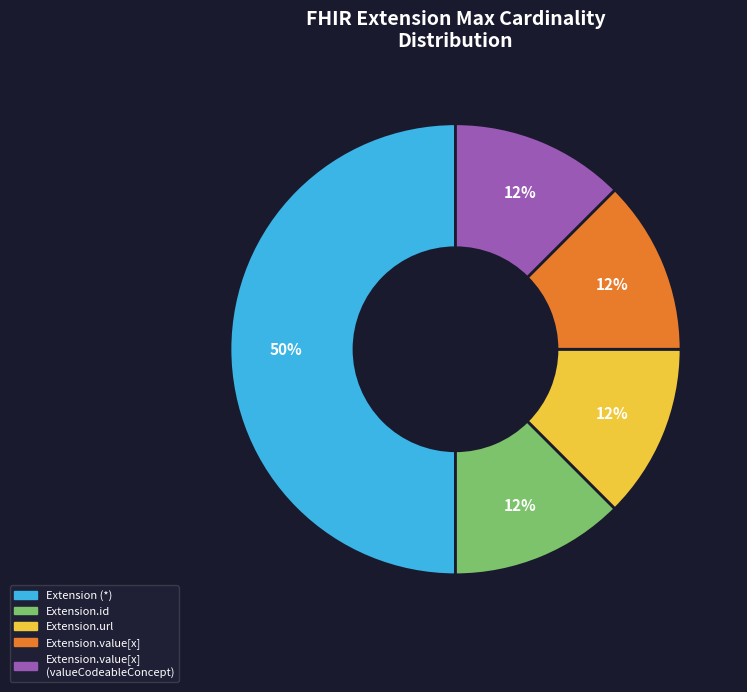

To the nearest percent, what is the average slice percentage?

20%